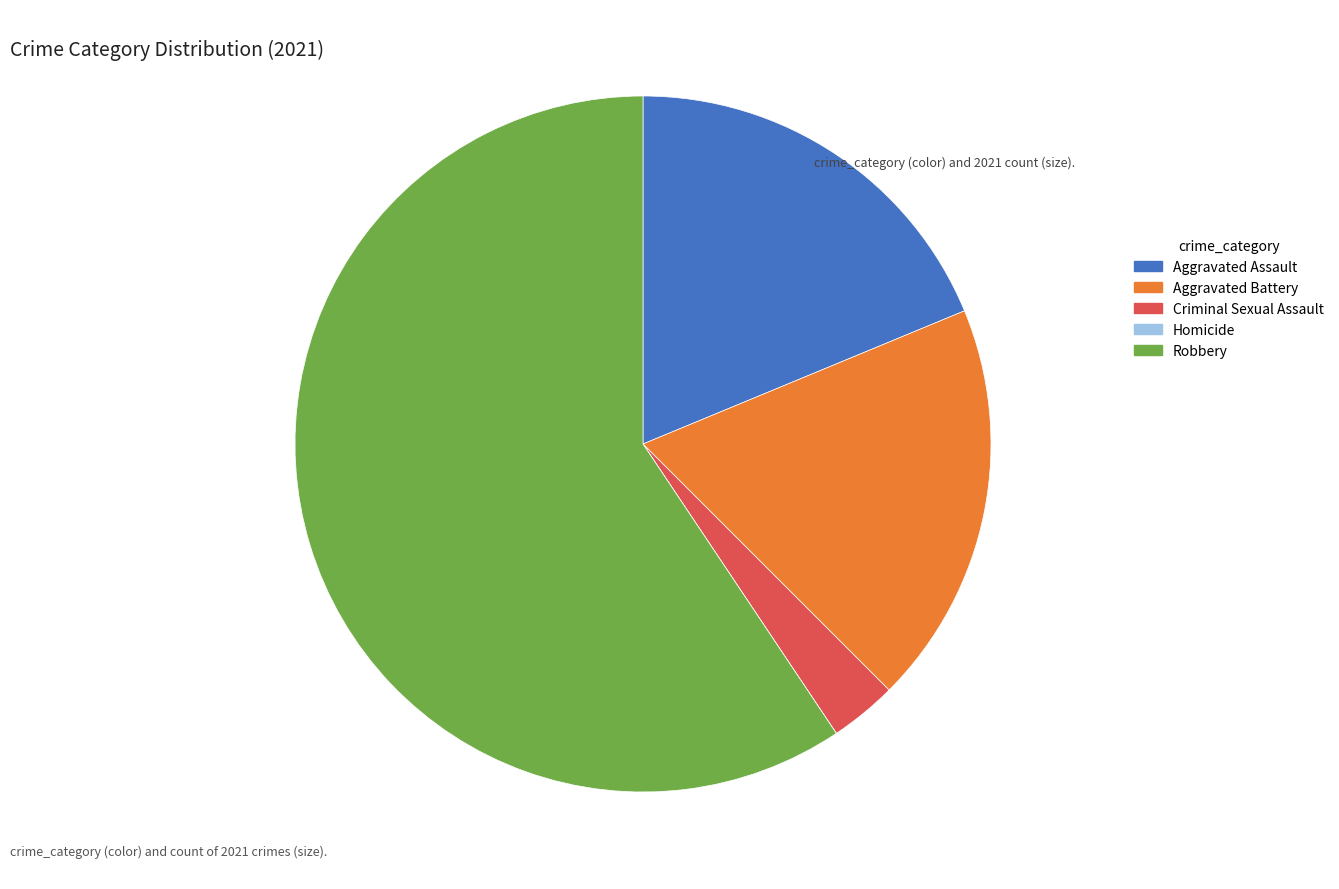

True or false: Aggravated Battery accounts for 4% of the total.

False